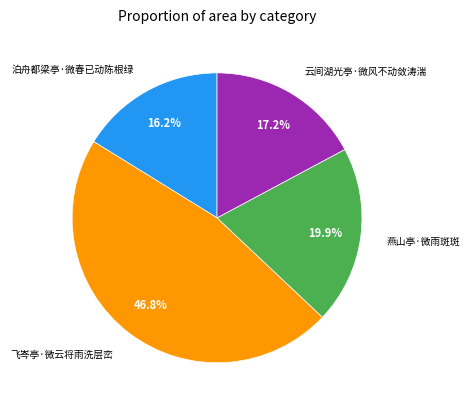

Is there a majority slice in this chart?

No